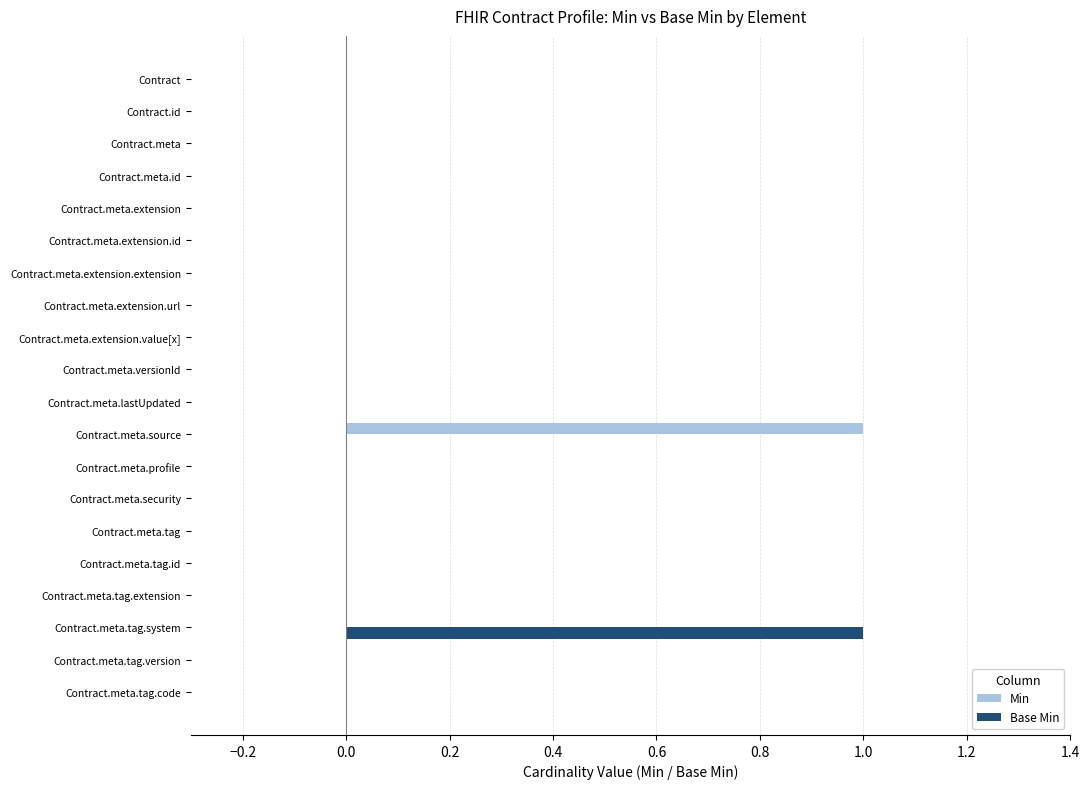

How many data points does each series have?

20